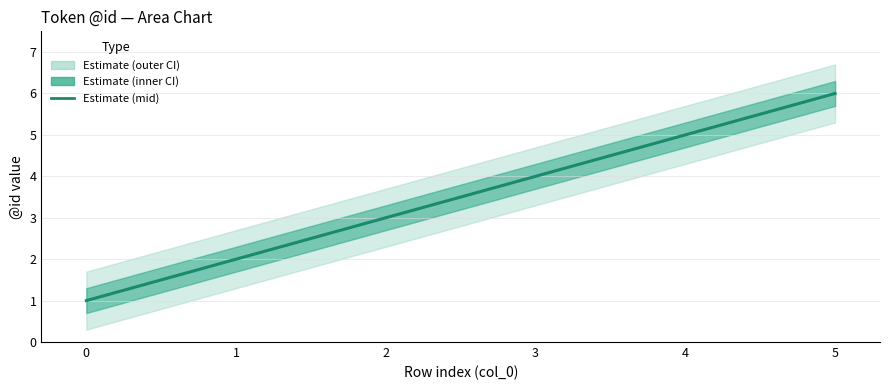

Is it true that the value at 0 is 0?

False